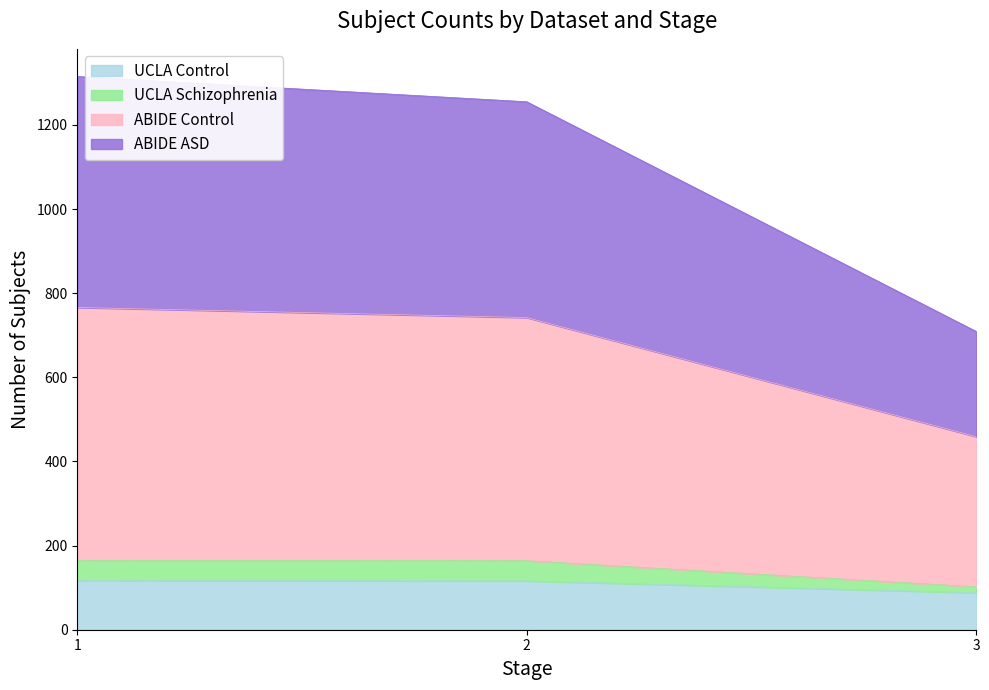

The value of UCLA Control at 1 is 30. True or false?

False